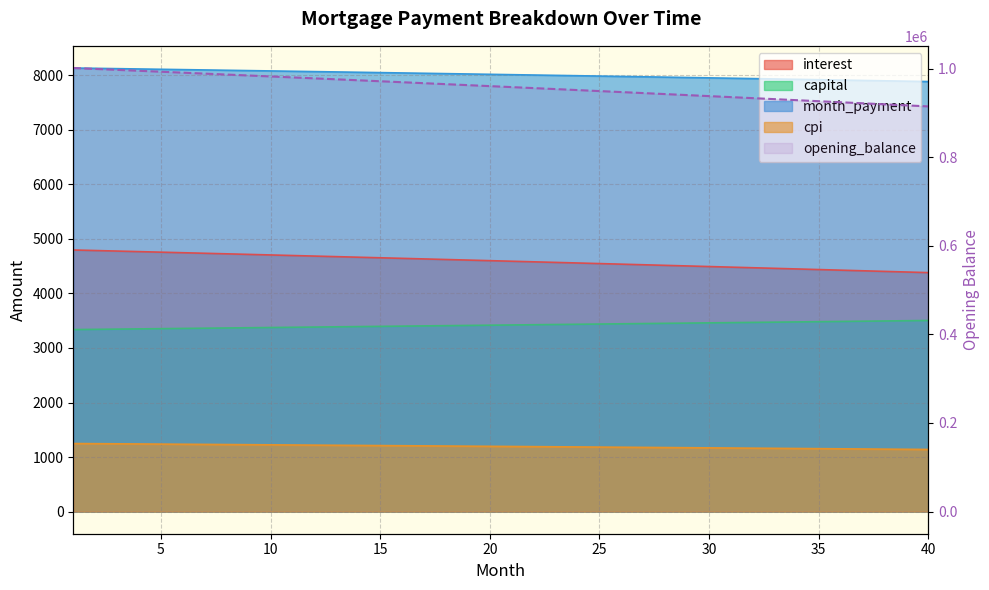

Reading right to left, list all the values displayed in this chart.

914577.3	916935.3	919285.9	921629.2	923965.3	926294.1	928615.6	930929.9	933237.0	935536.9	937829.5	940115.0	942393.3	944664.5	946928.5	949185.4	951435.2	953677.9	955913.5	958142.0	960363.5	962577.9	964785.4	966985.8	969179.2	971365.6	973545.0	975717.5	977883.1	980041.7	982193.4	984338.2	986476.2	988607.2	990731.4	992848.8	994959.3	997063.0	999159.9	1001250.0